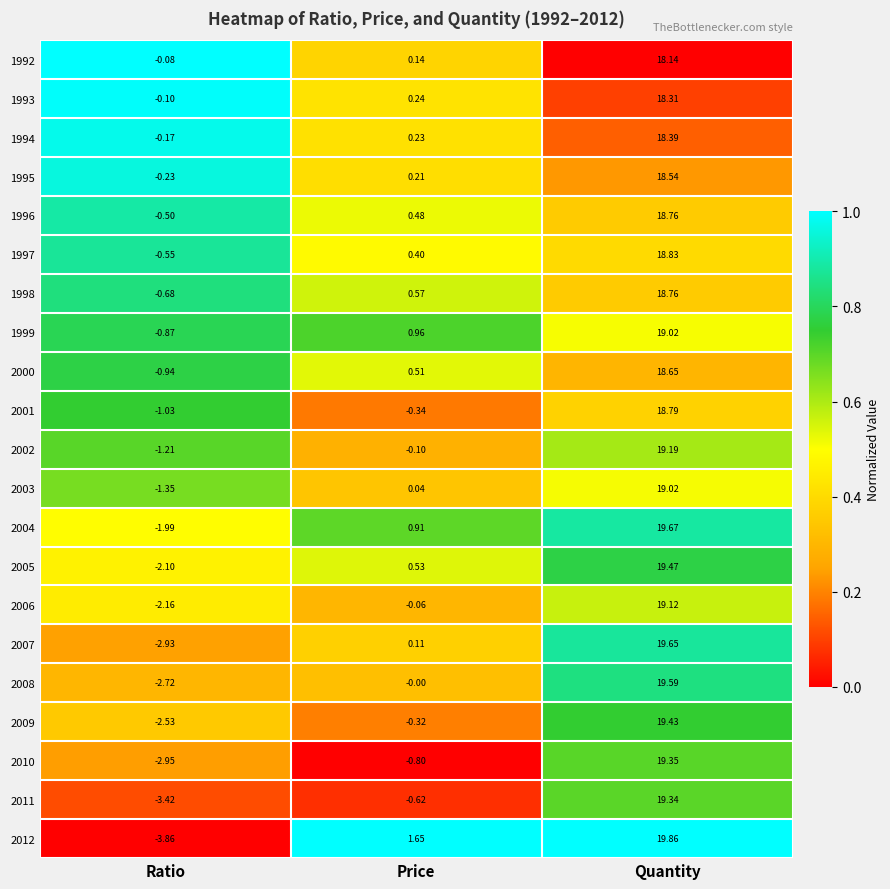

Which series has the largest total across all categories?

1999